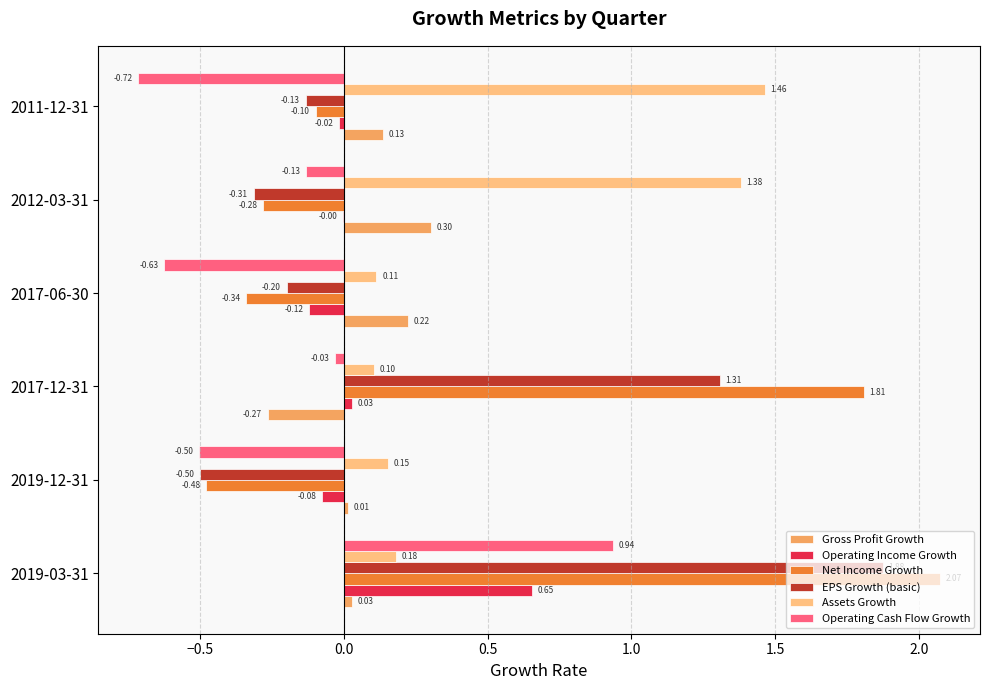

At which category is the sum across all series the highest?

2019-03-31